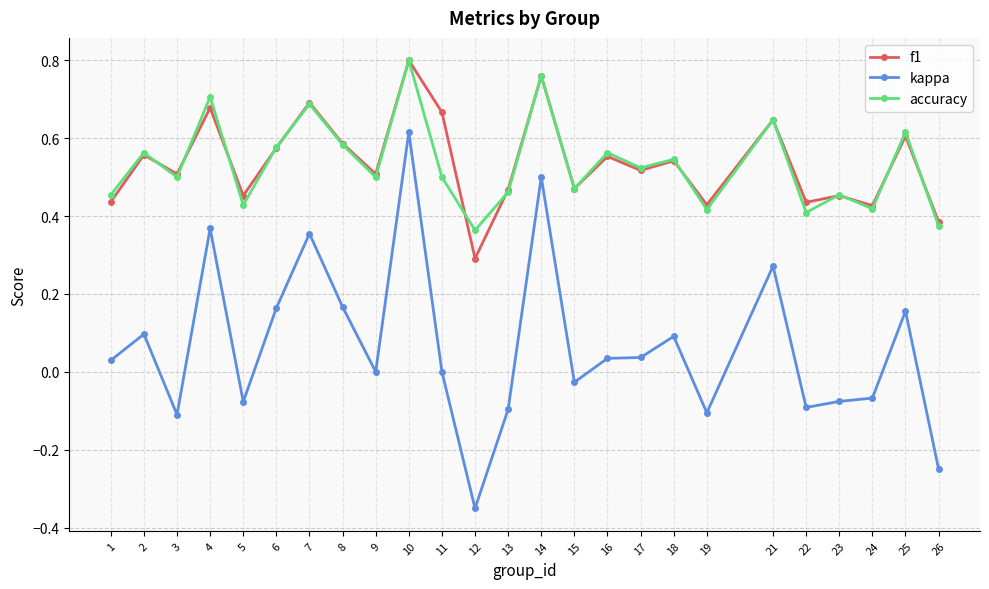

Between 6 and 13, which series saw the biggest shift?

kappa